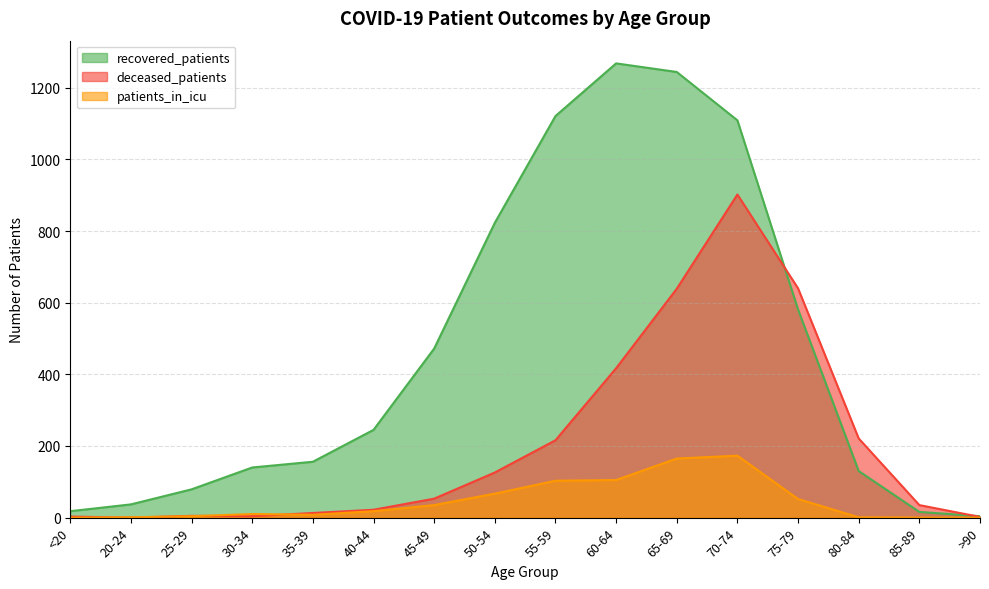

How many lines are shown in the chart?

3